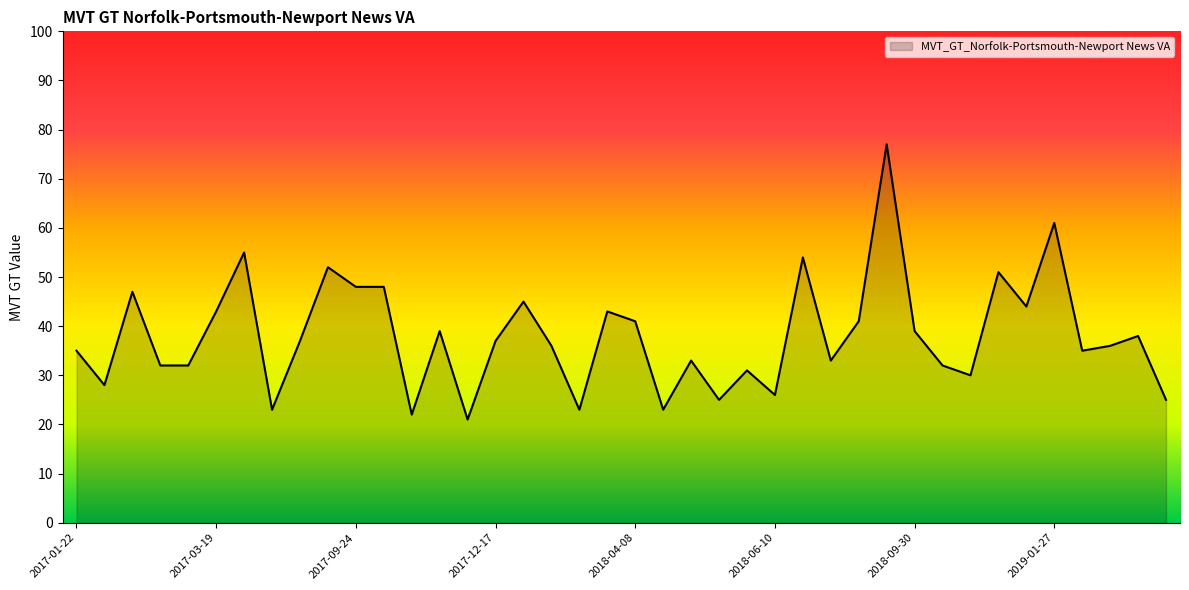

What is the greatest value displayed?

77